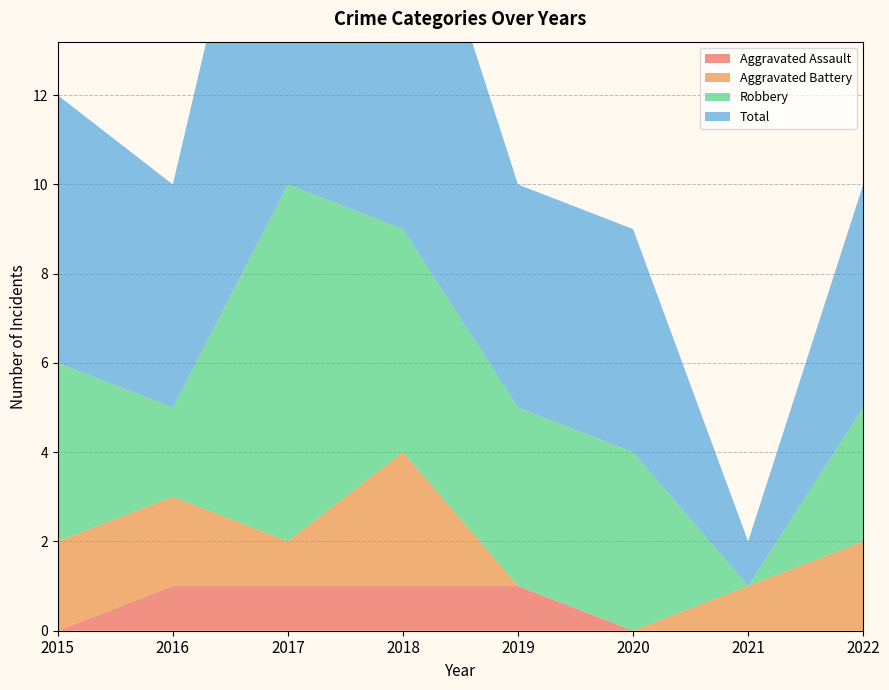

Reading right to left, what are all the values shown in this chart?

Aggravated Assault: 0	0	0	1	1	1	1	0
Aggravated Battery: 2	1	0	0	3	1	2	2
Robbery: 3	0	4	4	5	8	2	4
Total: 5	1	5	5	9	11	5	6